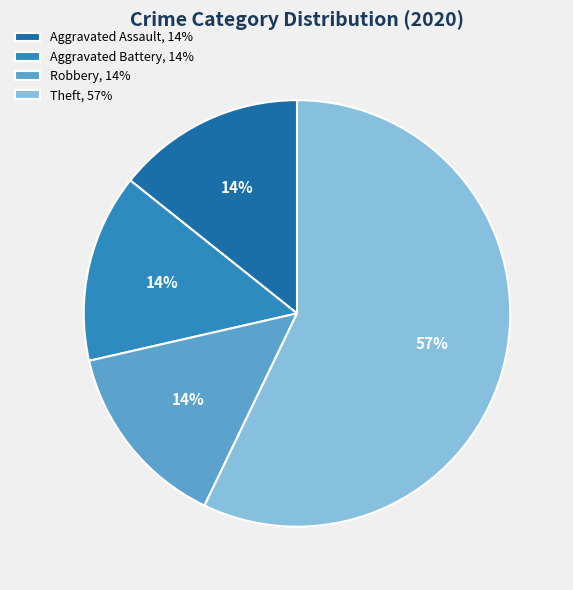

To the nearest percent, what is the difference between the largest and smallest slice percentages?

43%